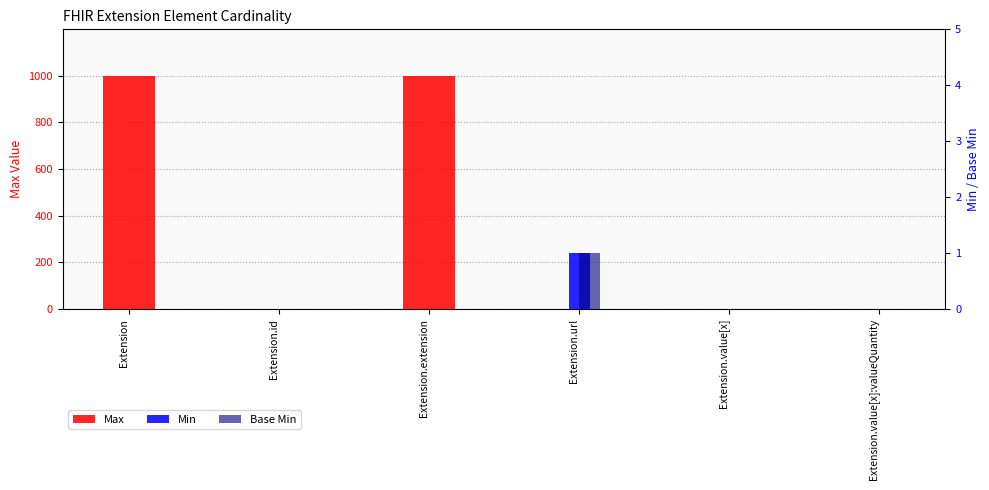

What is the label of the 4th bar from the right?

Extension.extension